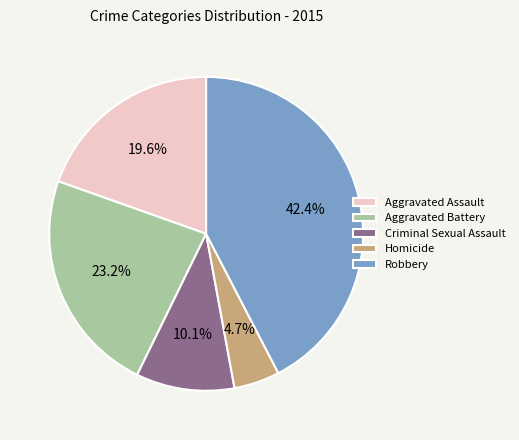

Is it true that Robbery is 27% of the pie?

False